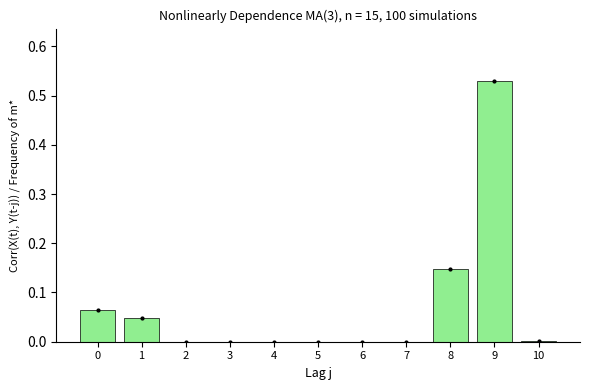

What is the greatest value displayed?

0.5